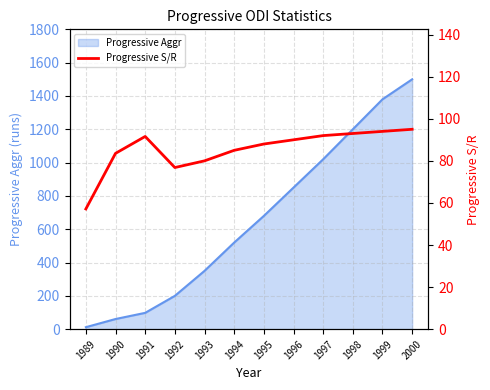

Which has a higher value, 1993 or 1992?

1993